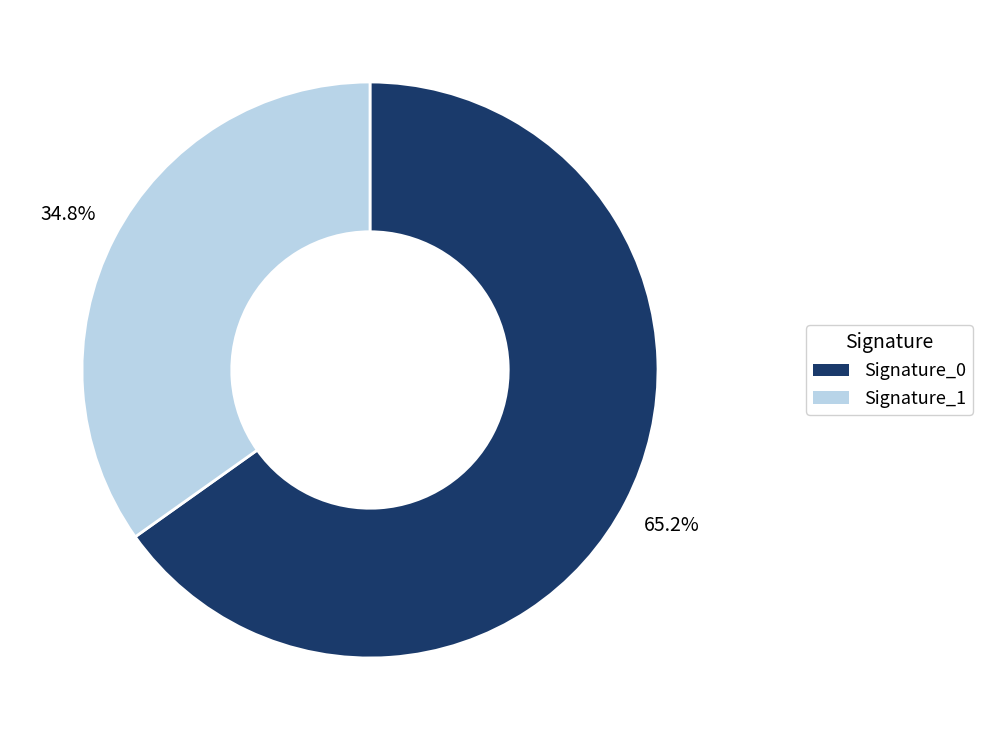

Is there any slice that represents more than half of the pie?

Yes